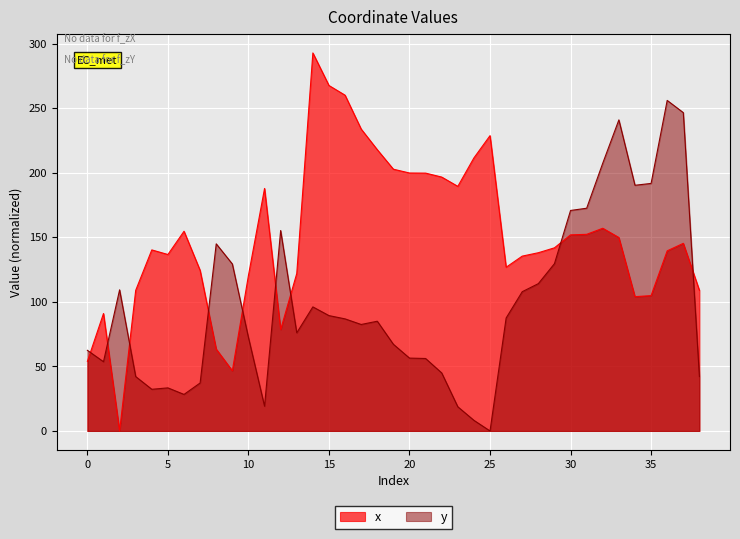

Which has a higher value, 7 or 37?

37